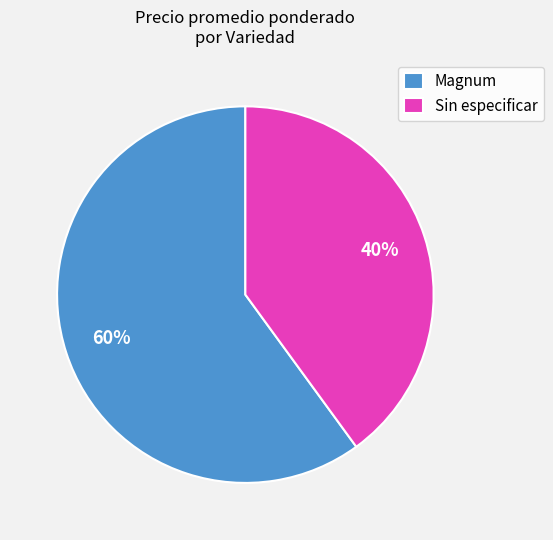

What is the largest slice in the pie chart?

Magnum